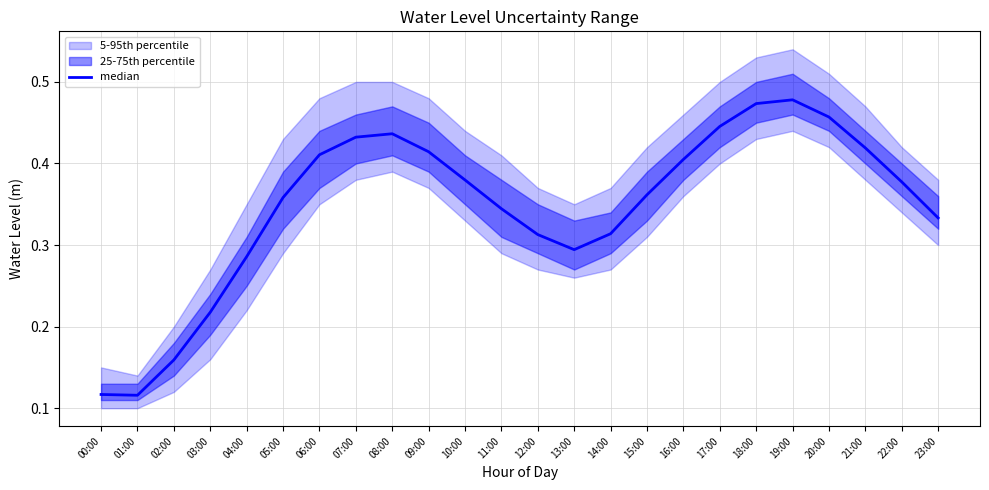

The chart shows a value of 0.4 at 15:00. True or false?

True